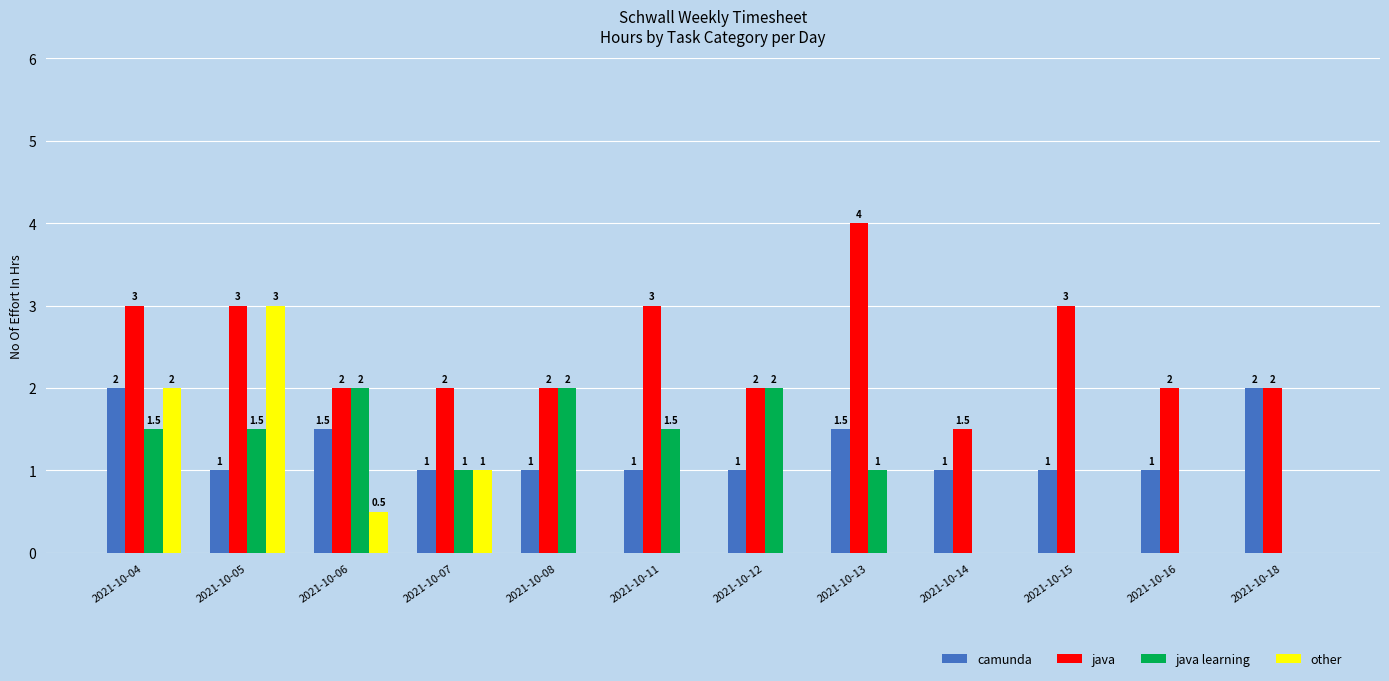

Reading left to right, what are all the values shown in this chart?

camunda: 2021-10-04=2.0	2021-10-05=1.0	2021-10-06=1.5	2021-10-07=1.0	2021-10-08=1.0	2021-10-11=1.0	2021-10-12=1.0	2021-10-13=1.5	2021-10-14=1.0	2021-10-15=1.0	2021-10-16=1.0	2021-10-18=2.0
java: 2021-10-04=3.0	2021-10-05=3.0	2021-10-06=2.0	2021-10-07=2.0	2021-10-08=2.0	2021-10-11=3.0	2021-10-12=2.0	2021-10-13=4.0	2021-10-14=1.5	2021-10-15=3.0	2021-10-16=2.0	2021-10-18=2.0
java learning: 2021-10-04=1.5	2021-10-05=1.5	2021-10-06=2.0	2021-10-07=1.0	2021-10-08=2.0	2021-10-11=1.5	2021-10-12=2.0	2021-10-13=1.0	2021-10-14=0.0	2021-10-15=0.0	2021-10-16=0.0	2021-10-18=0.0
other: 2021-10-04=2.0	2021-10-05=3.0	2021-10-06=0.5	2021-10-07=1.0	2021-10-08=0.0	2021-10-11=0.0	2021-10-12=0.0	2021-10-13=0.0	2021-10-14=0.0	2021-10-15=0.0	2021-10-16=0.0	2021-10-18=0.0